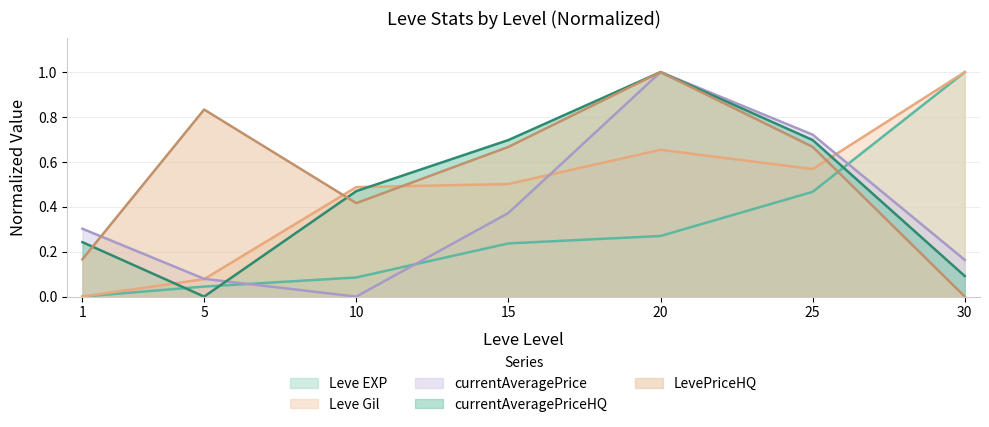

What is the total value across all series at 20?

3.9